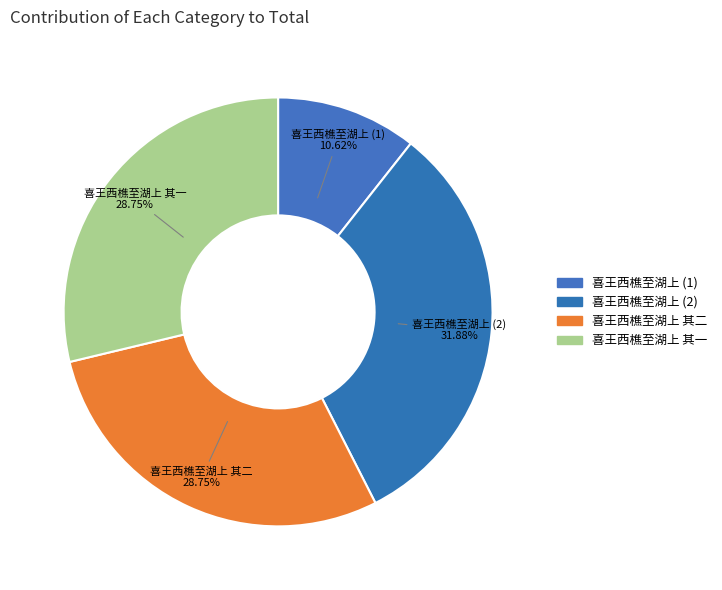

Which category has the biggest portion of the pie?

喜王西樵至湖上 (2)